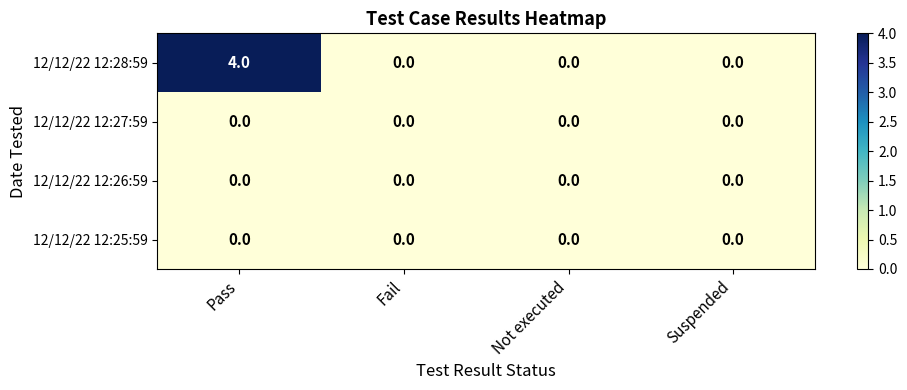

What is the maximum value shown in the chart?

4